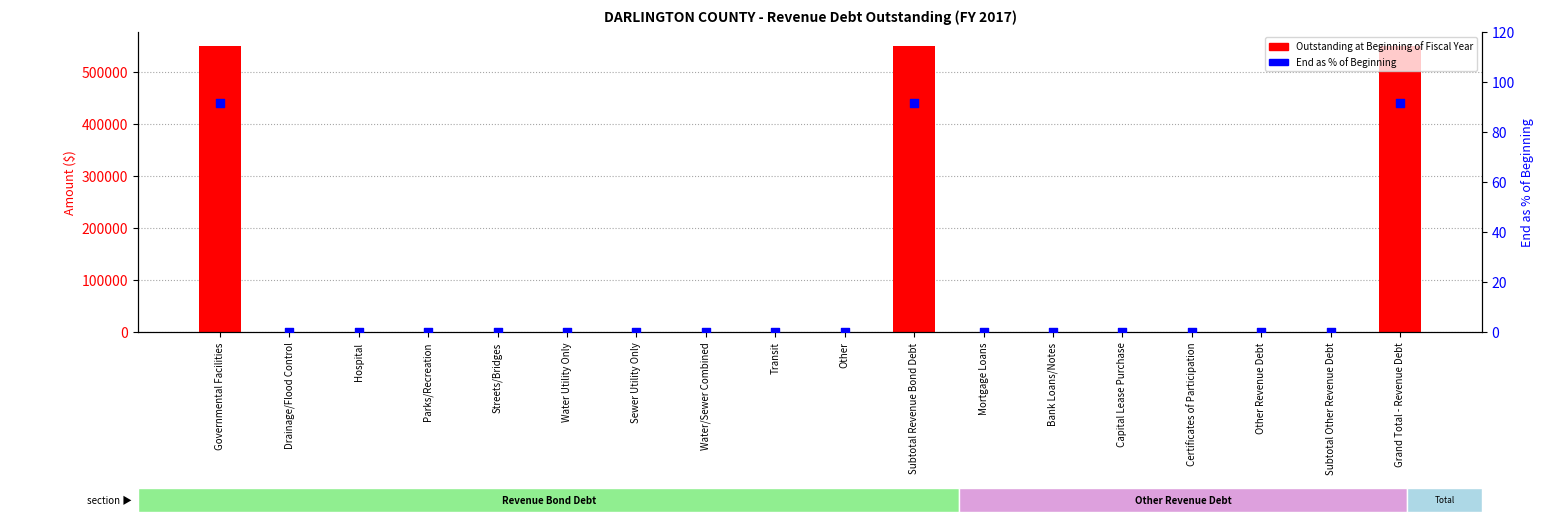

Which series has the largest total across all categories?

Outstanding at Beginning of Fiscal Year